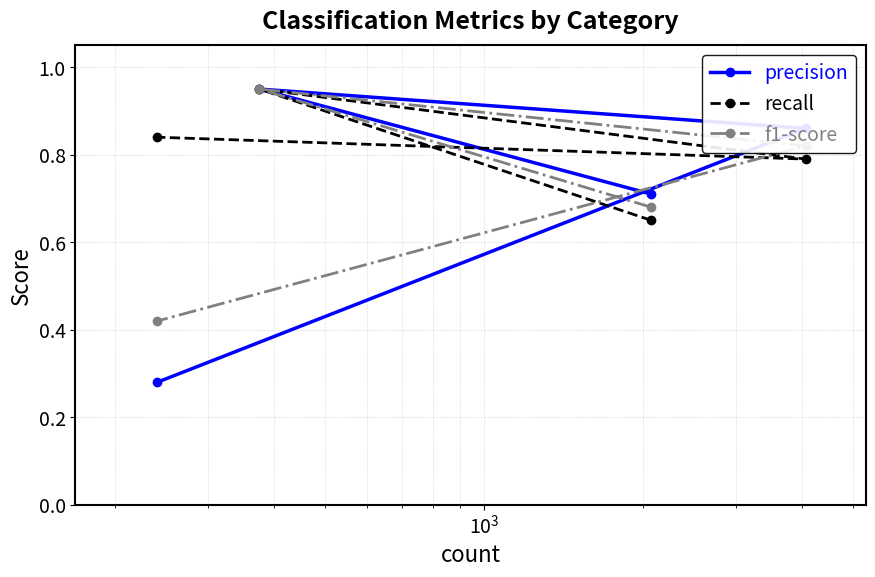

Rank the series by their maximum value, from highest to lowest.

precision, recall, f1-score